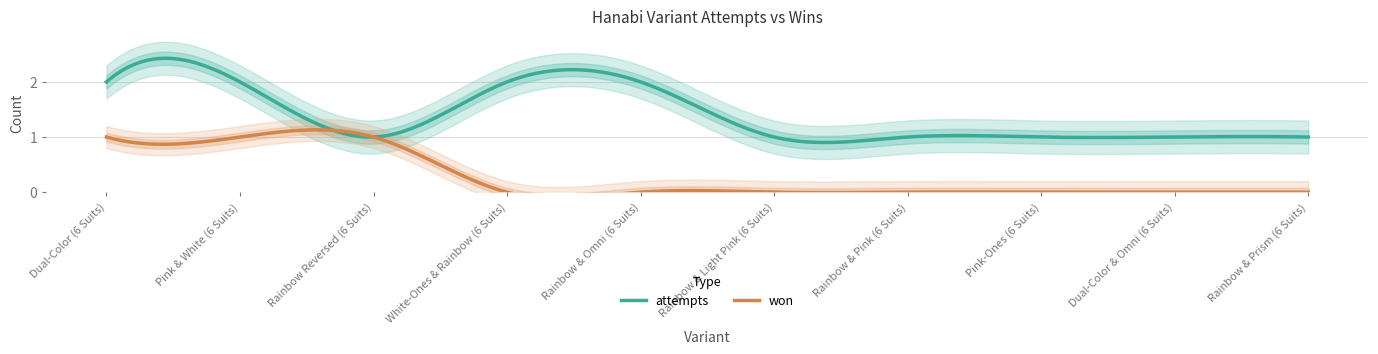

Which category has the lowest value across all series?

White-Ones & Rainbow (6 Suits)